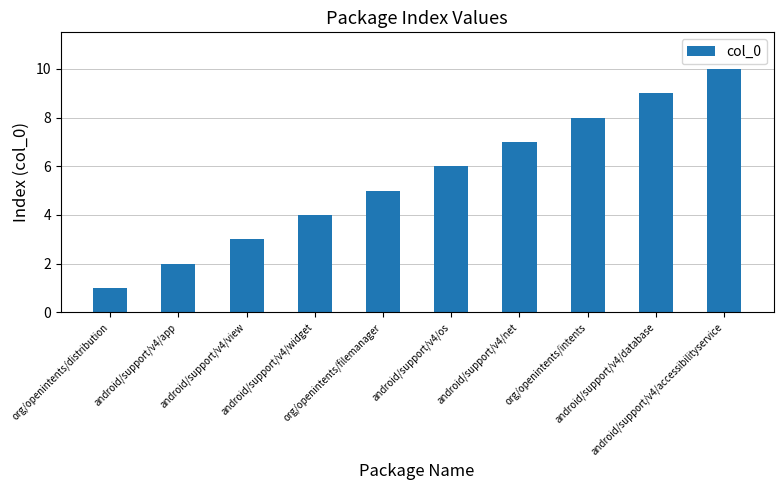

Reading left to right, extract all data points from this chart.

org/openintents/distribution=1	android/support/v4/app=2	android/support/v4/view=3	android/support/v4/widget=4	org/openintents/filemanager=5	android/support/v4/os=6	android/support/v4/net=7	org/openintents/intents=8	android/support/v4/database=9	android/support/v4/accessibilityservice=10